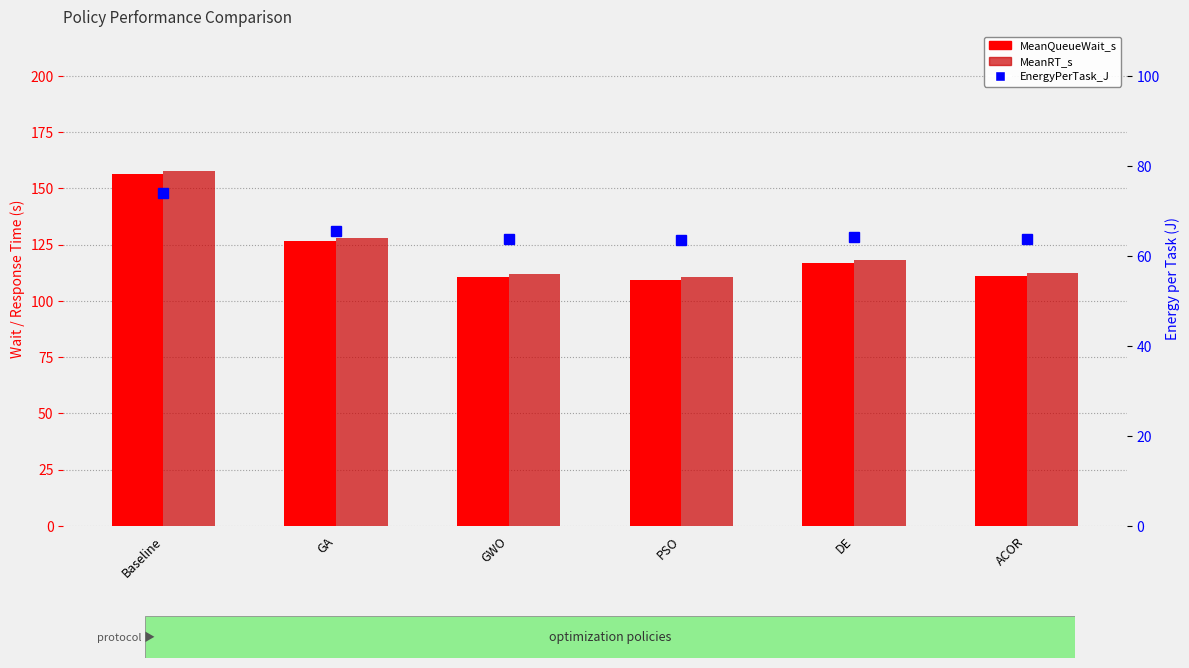

What is the label of the 6th bar from the right?

Baseline